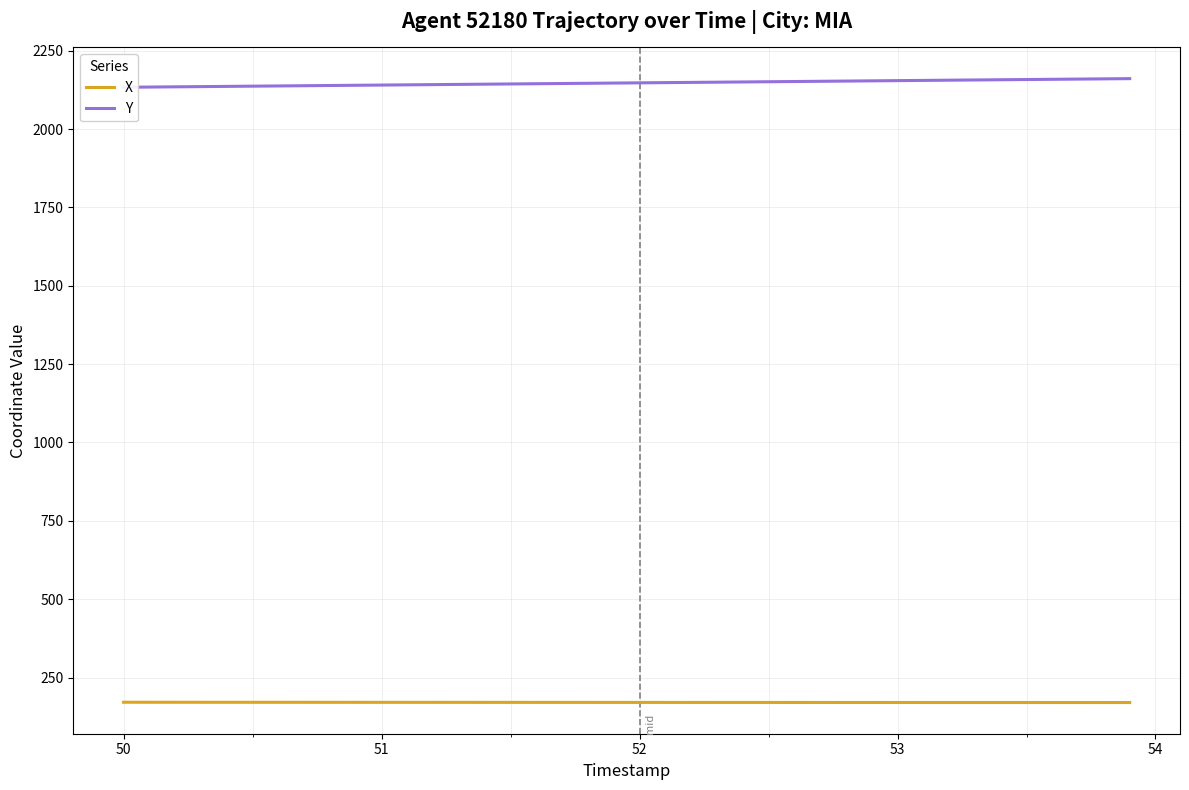

Is the value of Y at 51 greater than the value of X at 21?

Yes